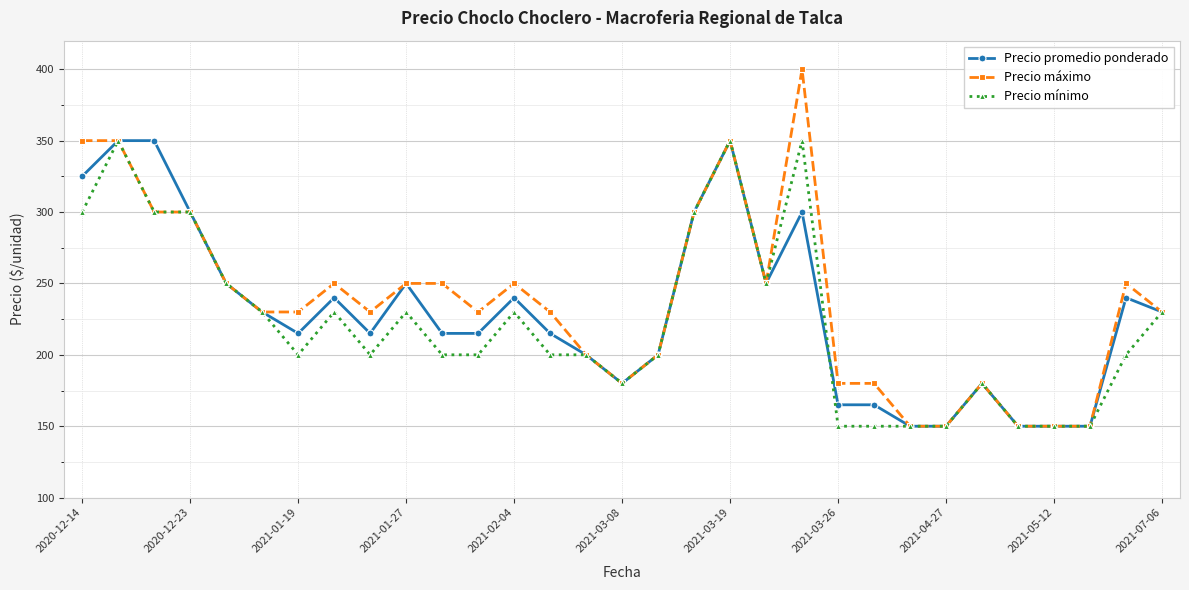

True or false: Precio máximo has more than 1 points higher than both neighbors.

True